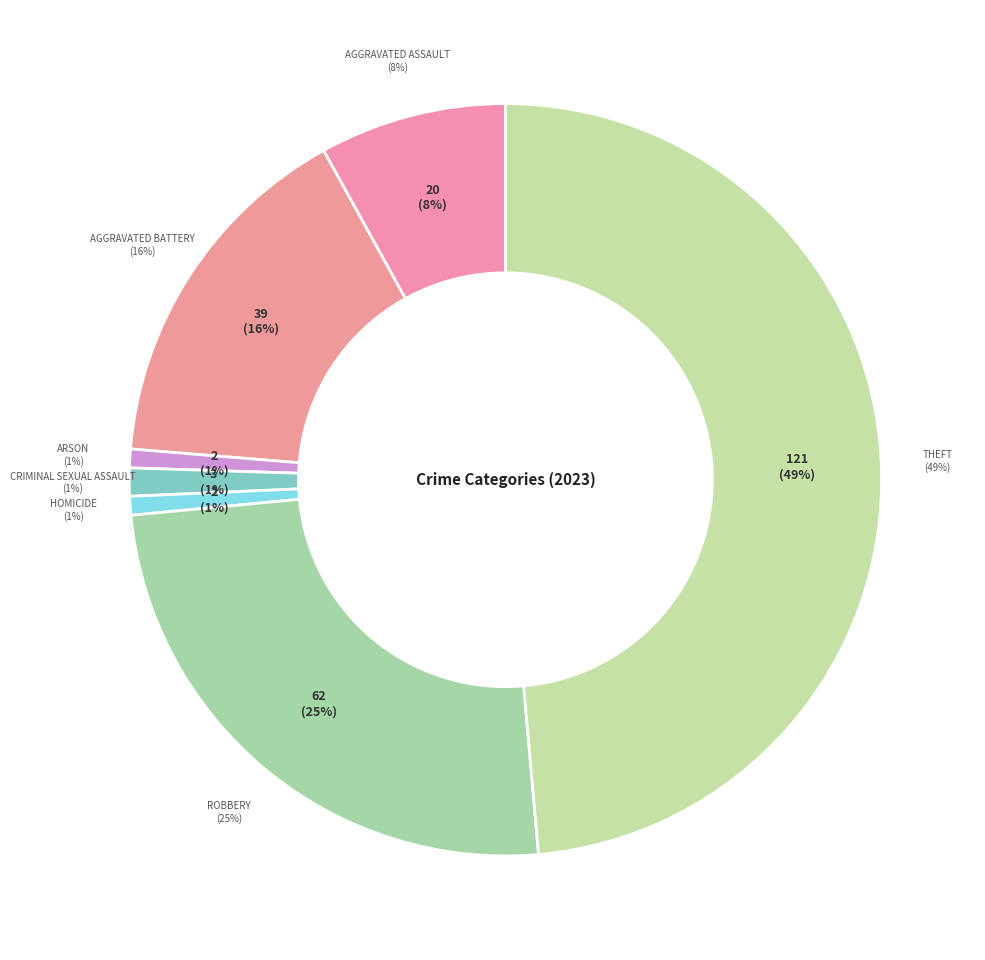

Which category has the smallest portion of the pie?

Arson